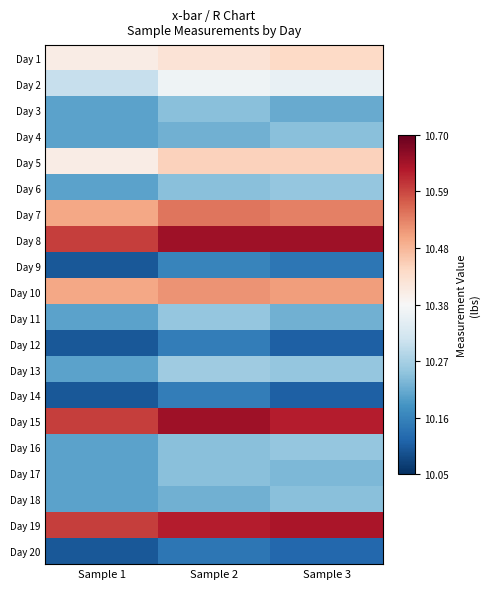

Reading right to left, list all the values displayed in this chart.

Day 1: Sample 3=10.4	Sample 2=10.4	Sample 1=10.4
Day 2: Sample 3=10.3	Sample 2=10.4	Sample 1=10.3
Day 3: Sample 3=10.2	Sample 2=10.2	Sample 1=10.2
Day 4: Sample 3=10.2	Sample 2=10.2	Sample 1=10.2
Day 5: Sample 3=10.4	Sample 2=10.4	Sample 1=10.4
Day 6: Sample 3=10.2	Sample 2=10.2	Sample 1=10.2
Day 7: Sample 3=10.5	Sample 2=10.6	Sample 1=10.5
Day 8: Sample 3=10.7	Sample 2=10.7	Sample 1=10.6
Day 9: Sample 3=10.1	Sample 2=10.2	Sample 1=10.1
Day 10: Sample 3=10.5	Sample 2=10.5	Sample 1=10.5
Day 11: Sample 3=10.2	Sample 2=10.2	Sample 1=10.2
Day 12: Sample 3=10.1	Sample 2=10.2	Sample 1=10.1
Day 13: Sample 3=10.2	Sample 2=10.3	Sample 1=10.2
Day 14: Sample 3=10.1	Sample 2=10.2	Sample 1=10.1
Day 15: Sample 3=10.6	Sample 2=10.7	Sample 1=10.6
Day 16: Sample 3=10.2	Sample 2=10.2	Sample 1=10.2
Day 17: Sample 3=10.2	Sample 2=10.2	Sample 1=10.2
Day 18: Sample 3=10.2	Sample 2=10.2	Sample 1=10.2
Day 19: Sample 3=10.6	Sample 2=10.6	Sample 1=10.6
Day 20: Sample 3=10.1	Sample 2=10.1	Sample 1=10.1